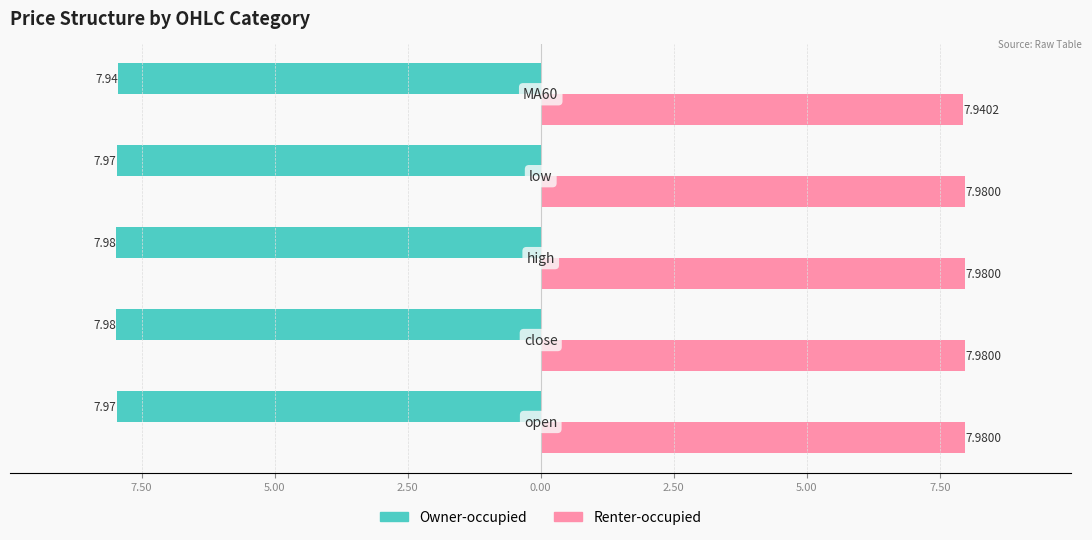

What are all the series names shown in the legend?

Owner-occupied, Renter-occupied